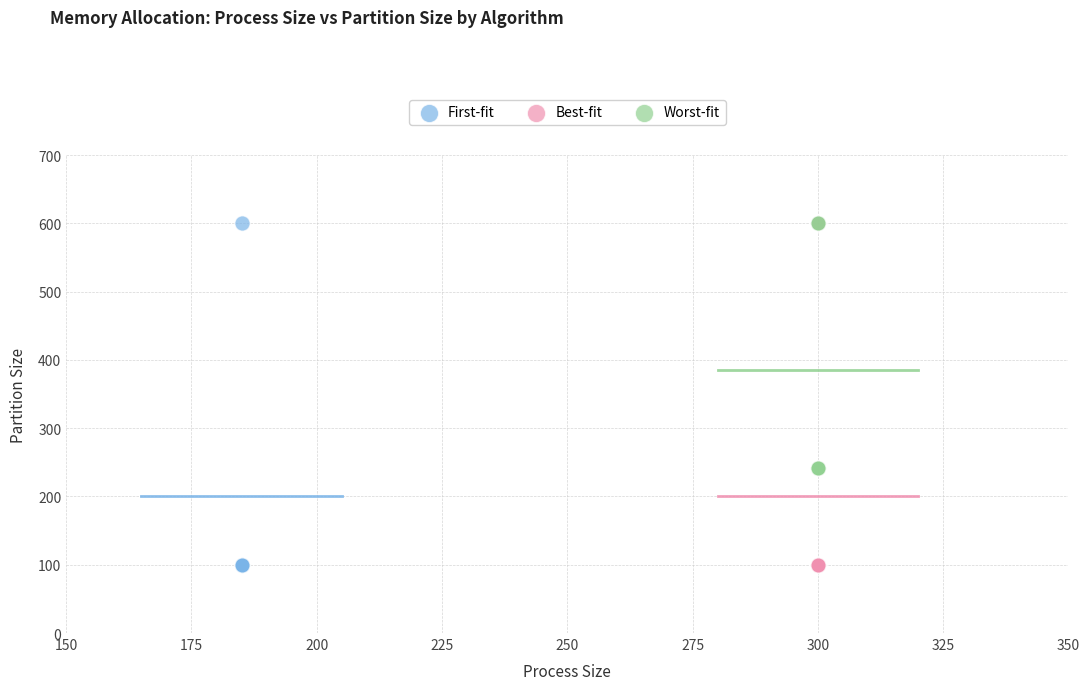

What are all the series names shown in the legend?

First-fit, Best-fit, Worst-fit